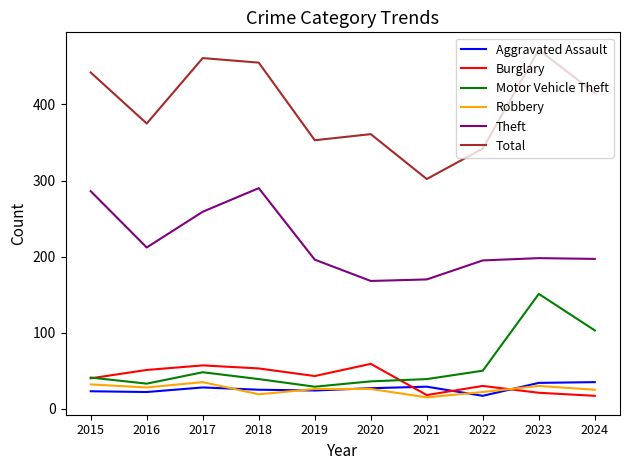

How many distinct data groups are displayed?

6